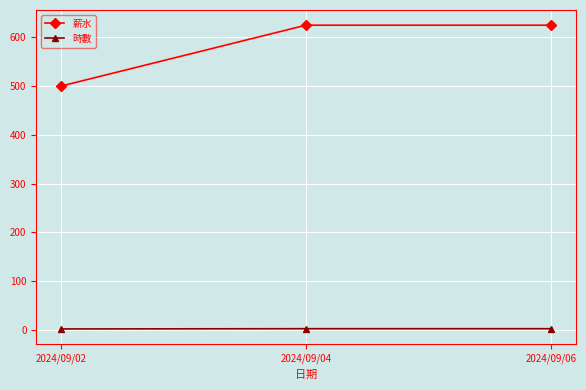

The value of 時數 at 2024/09/06 is 2.5. True or false?

True